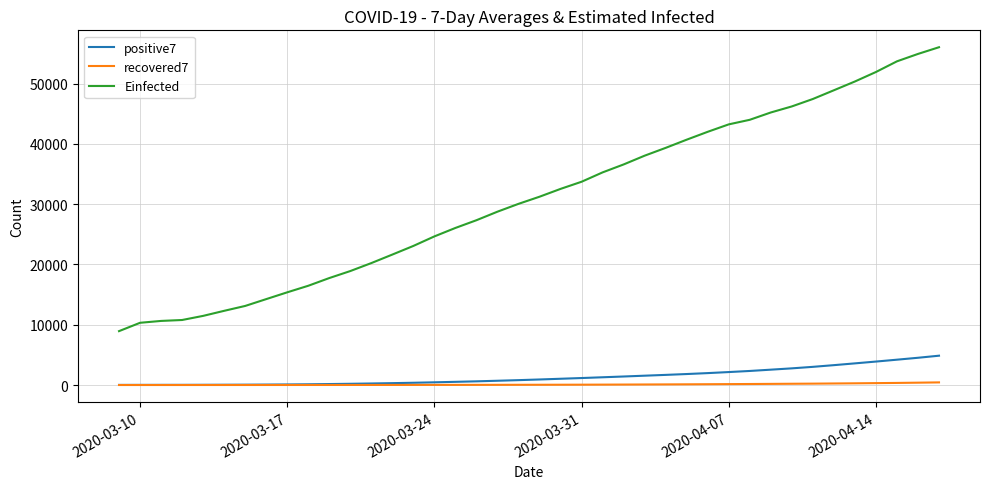

What is the average value of the Einfected series?

30838.8